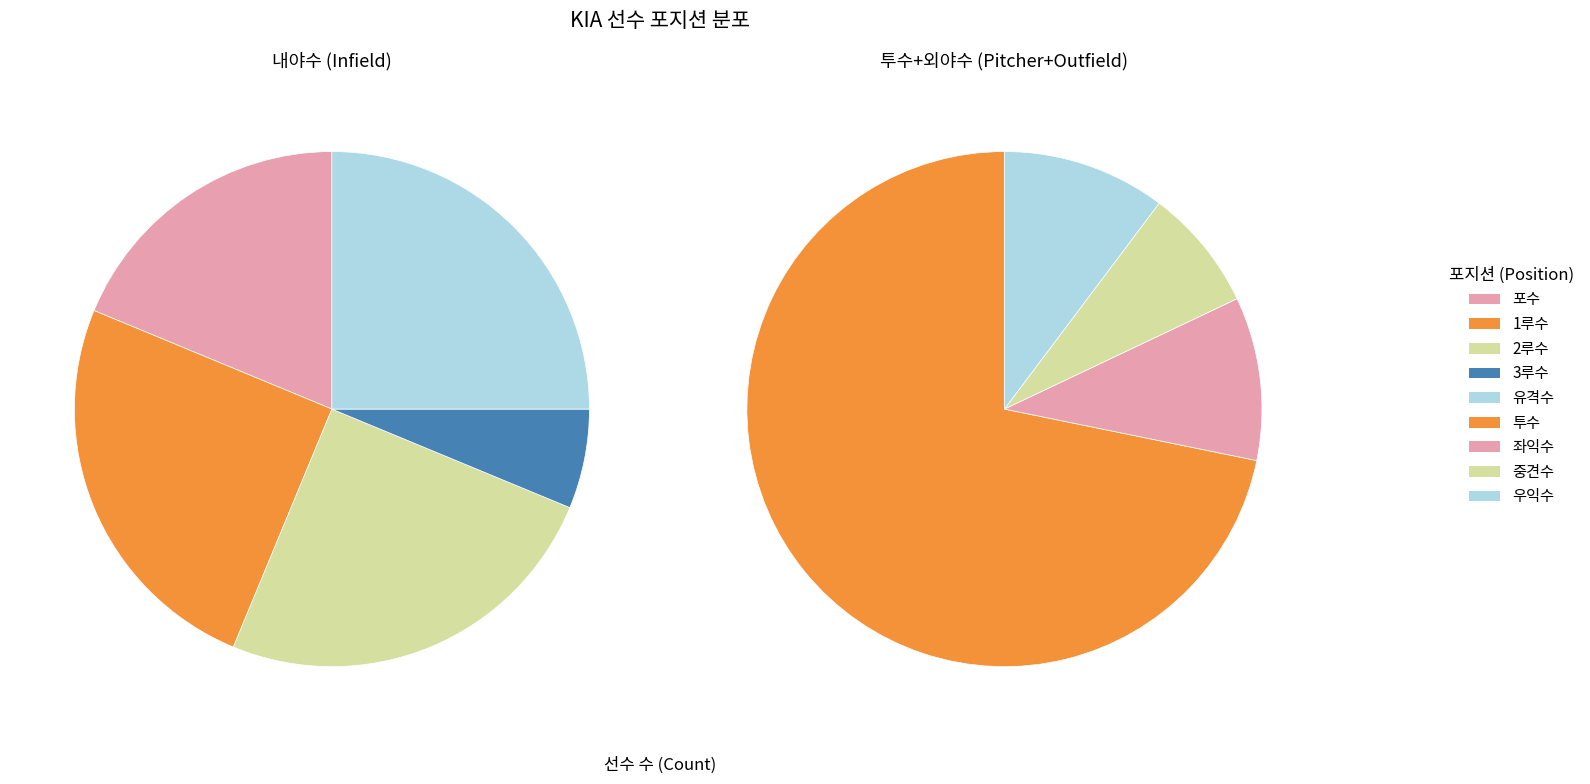

Rank the categories by value from lowest to highest.

3루수, 포수, 중견수, 1루수, 2루수, 유격수, 좌익수, 우익수, 투수